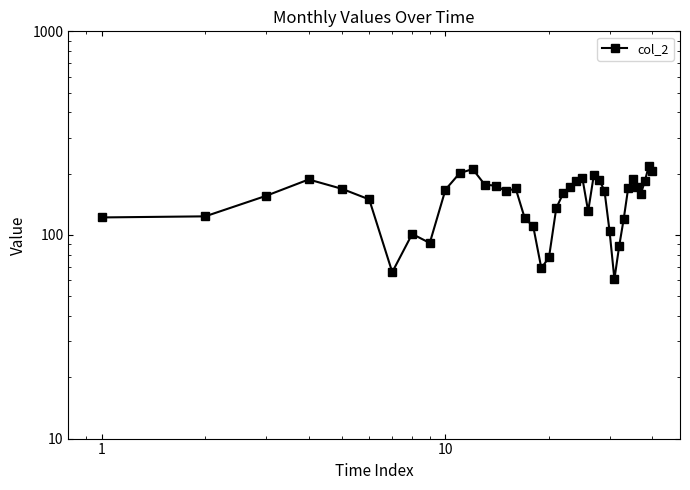

How many distinct data groups are displayed?

1